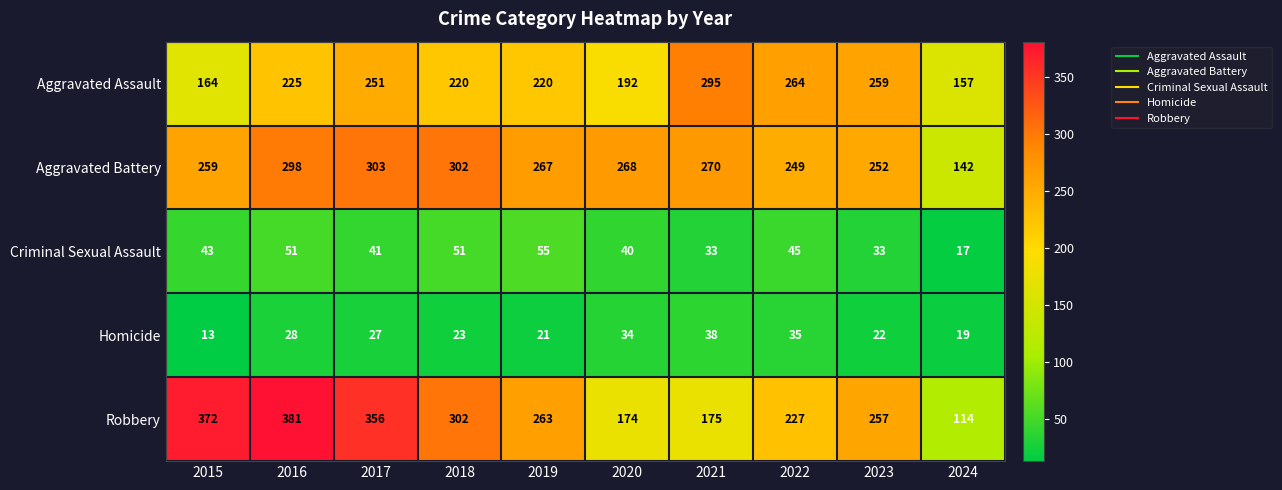

What is the minimum value shown in the chart?

13